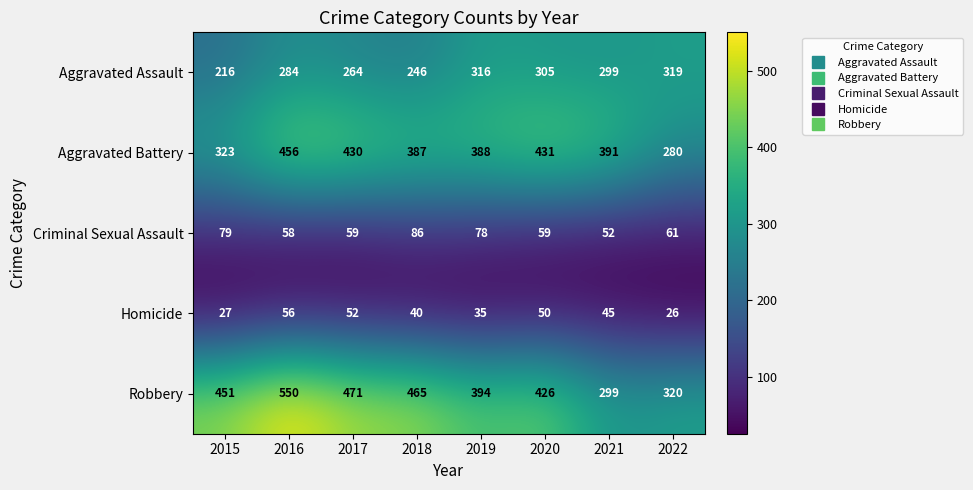

What is the maximum value shown in the chart?

550